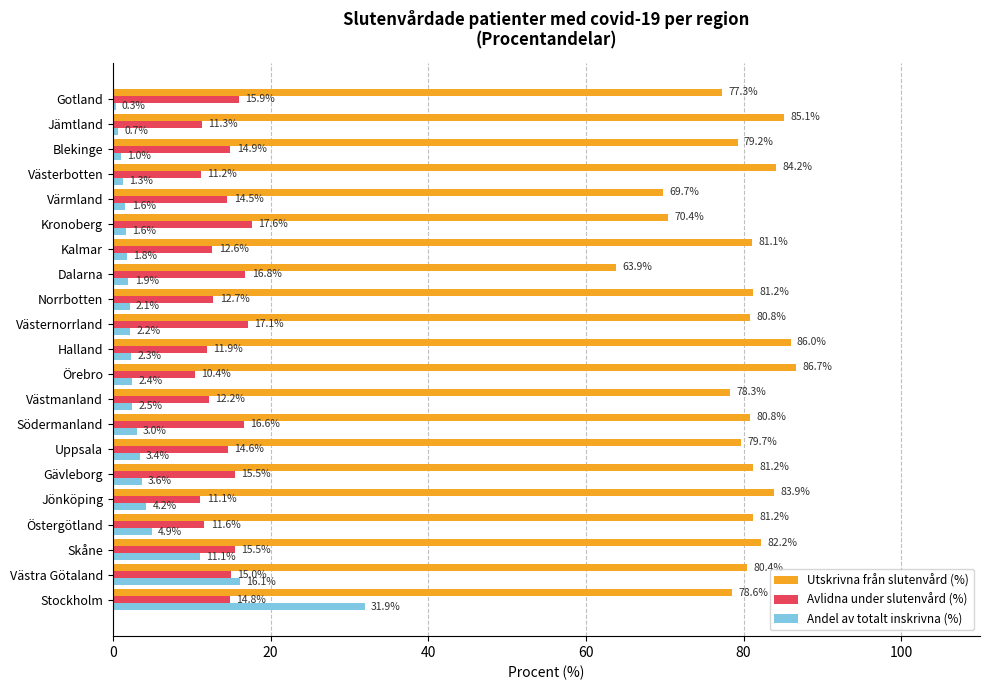

Which series has the largest range (max minus min)?

Andel av totalt inskrivna (%)